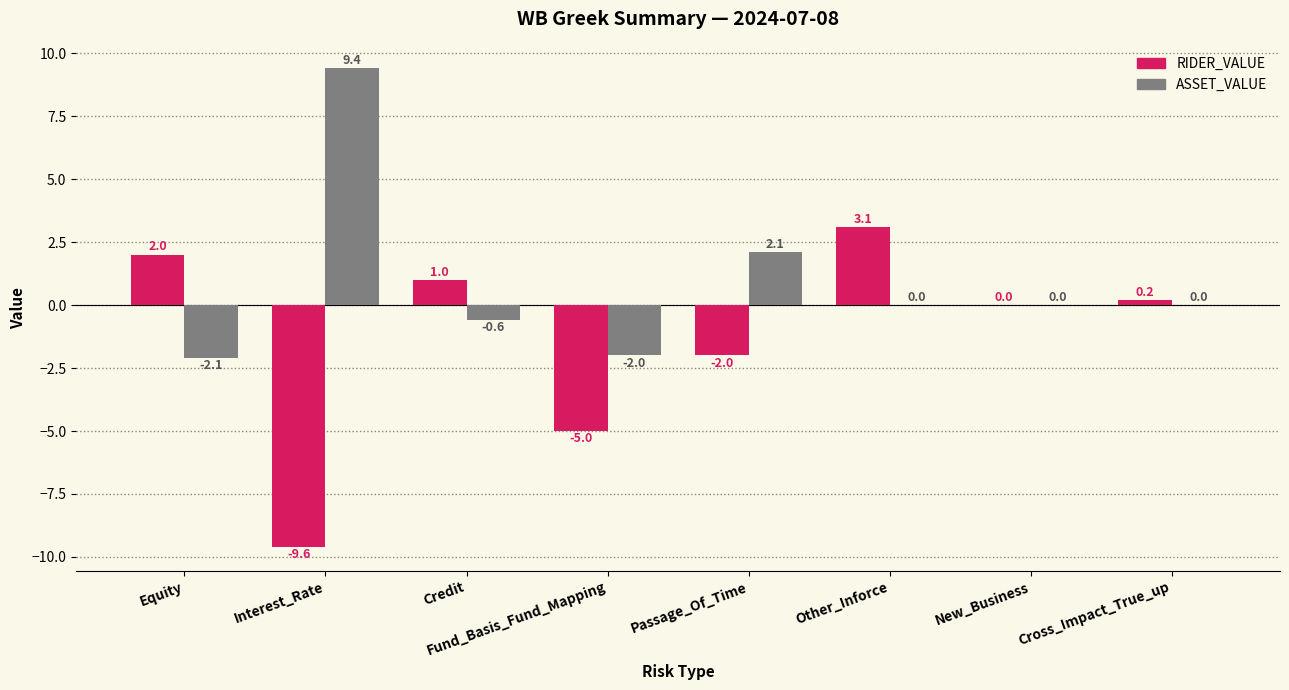

The RIDER_VALUE series shows -2.0 at Passage_Of_Time. True or false?

True